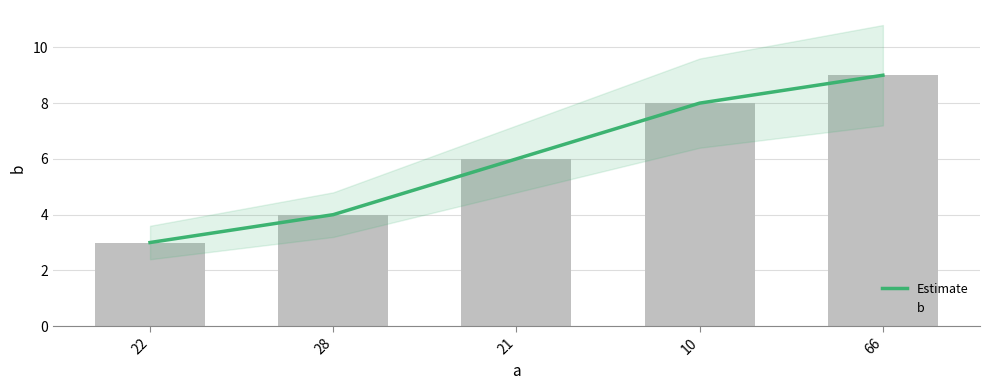

What is the label of the 1st bar from the left?

22